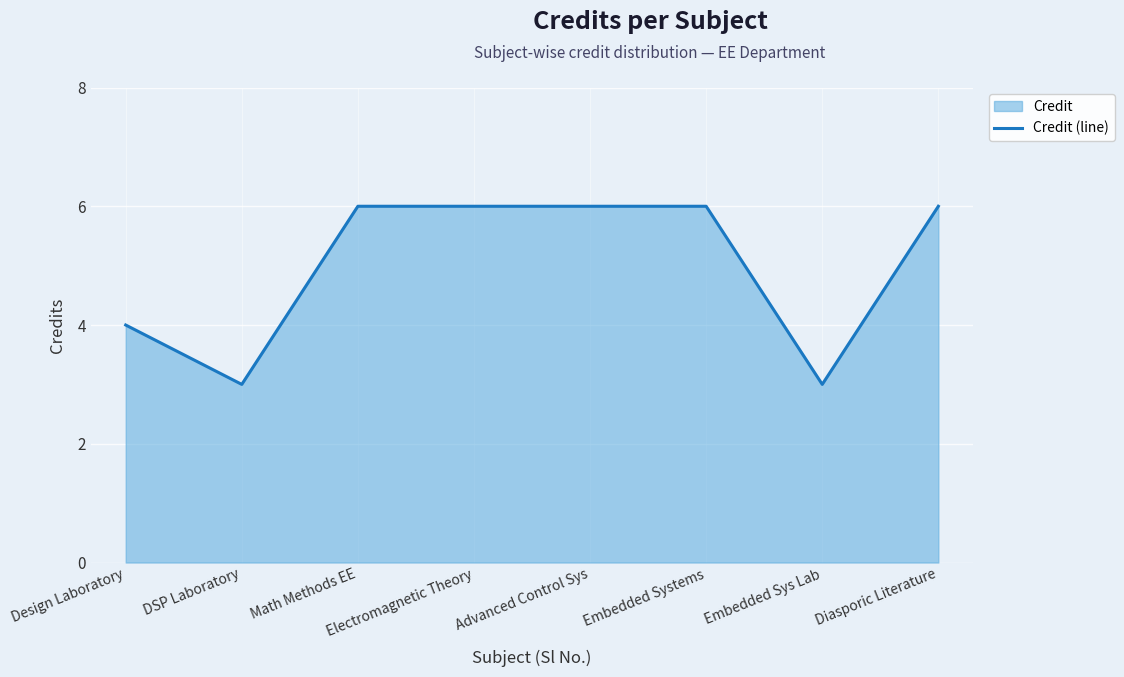

What is the smallest value displayed?

3